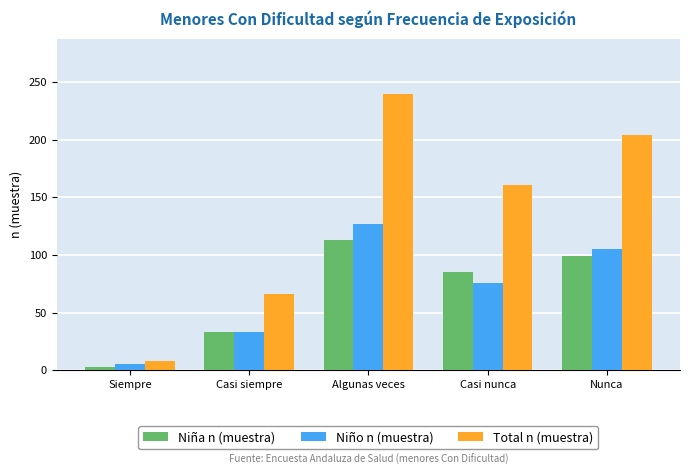

How many bars are there in each group?

3